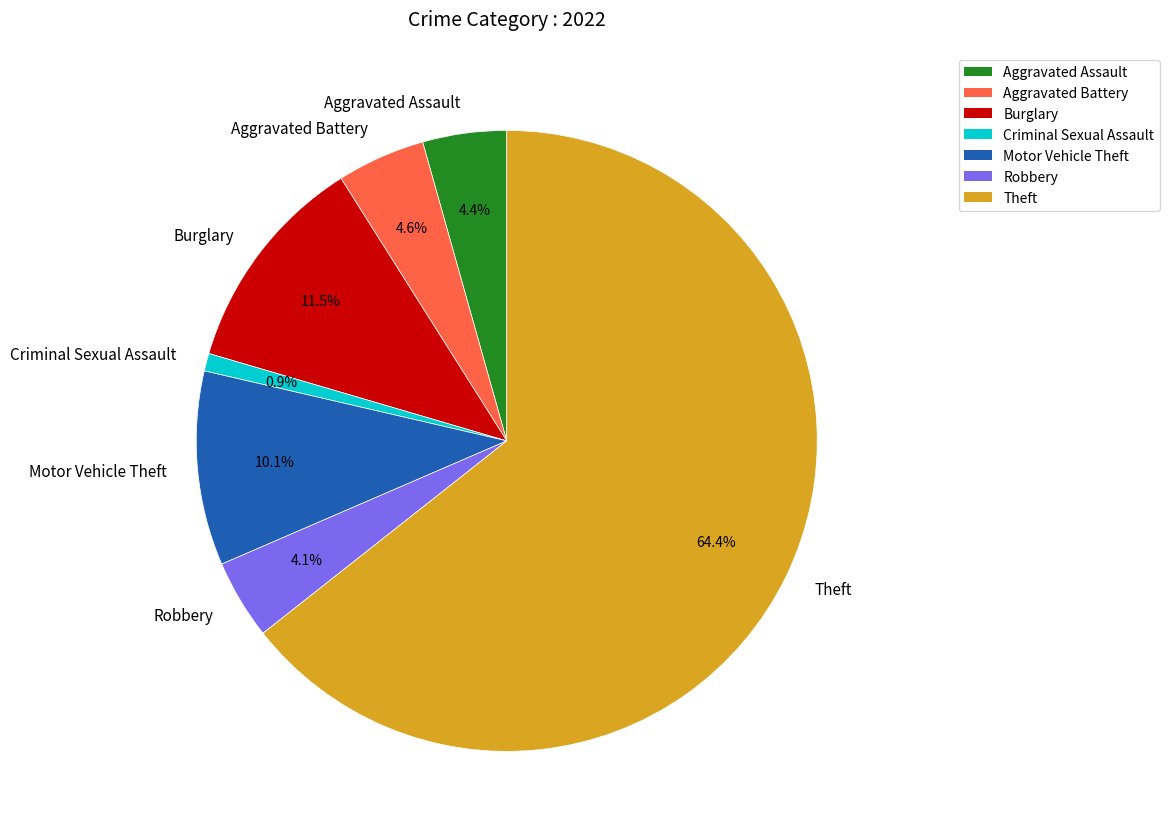

Does Theft account for over 50% of the chart?

Yes